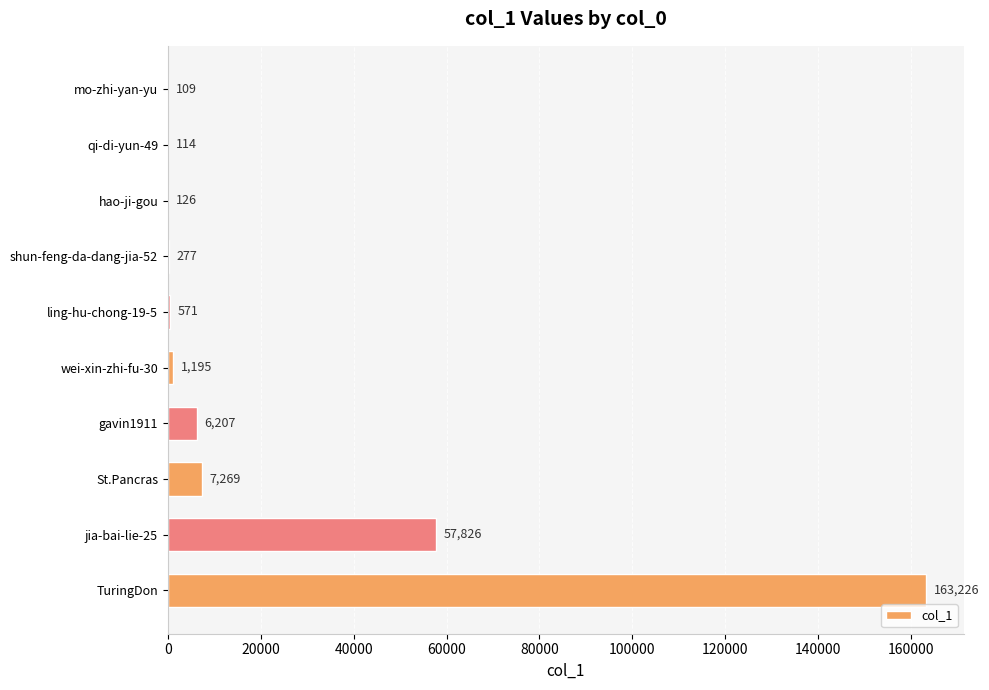

At which label is the value closest to 81667?

jia-bai-lie-25